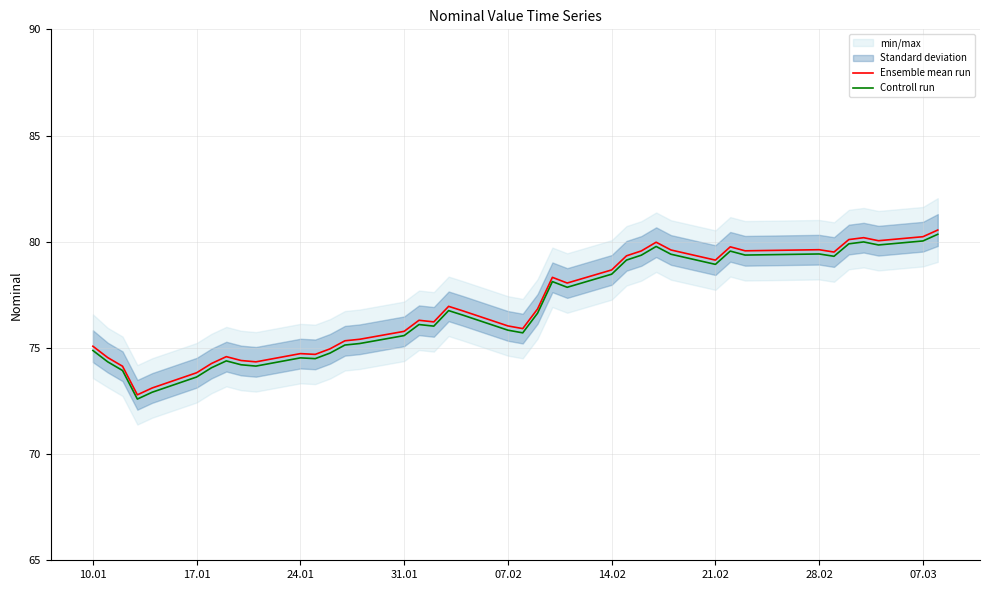

The Controll run series shows 106.9 at 07.02. True or false?

False